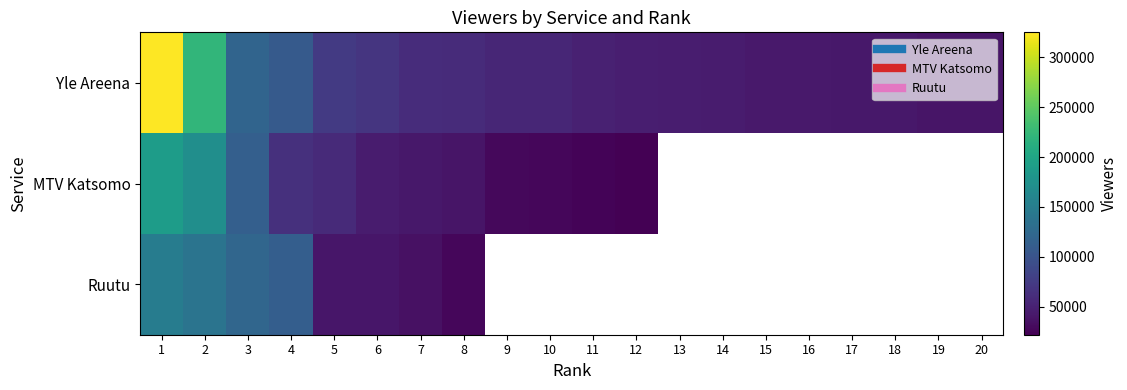

How many categories are shown in the chart?

20